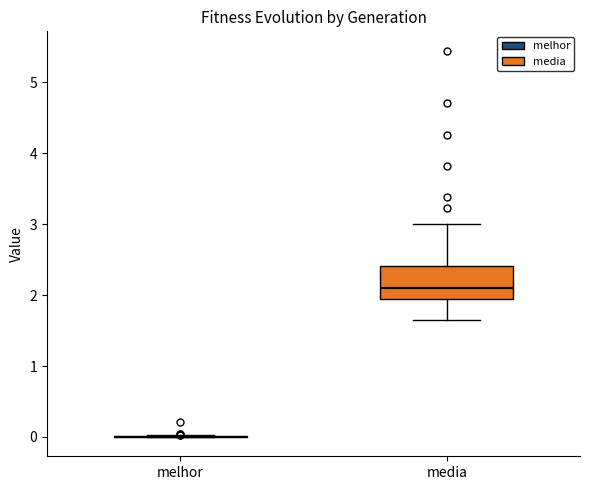

Reading left to right, read every box against the y-axis: the position of its median line, the range the box covers, and the ends of its whiskers. The values are not printed on the chart, so give them approximately, as read against the axis.

melhor: box collapsed to a line at 0.0, whiskers 0.0 to 0.0
media: median 2.1, box 1.9 to 2.4, whiskers 1.6 to 3.0